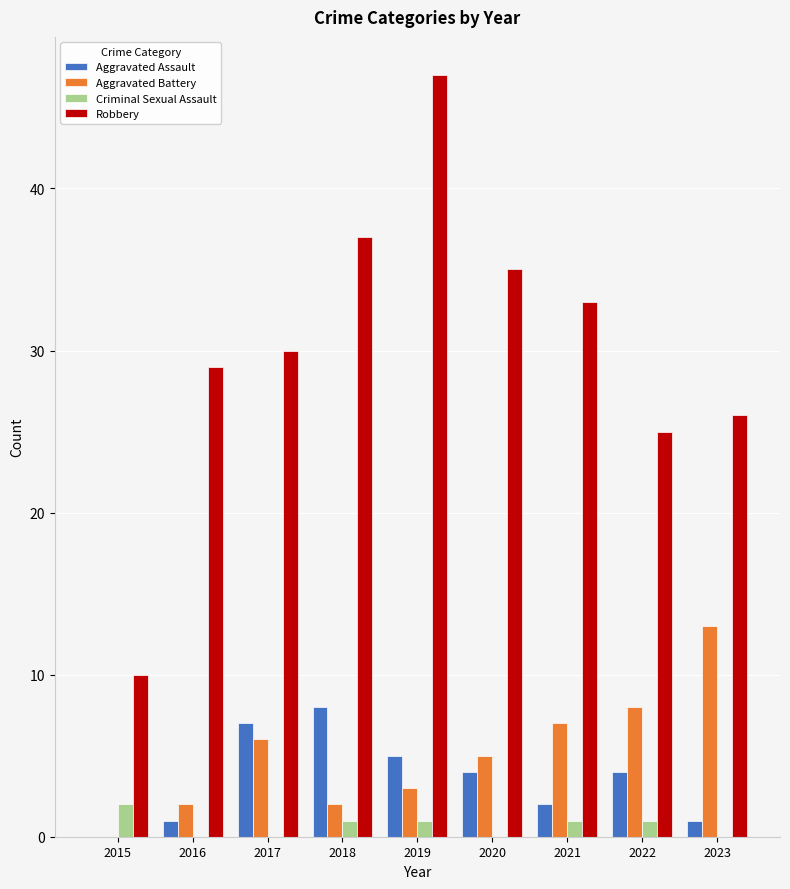

What is the difference between the Criminal Sexual Assault values at 2023 and 2018?

1